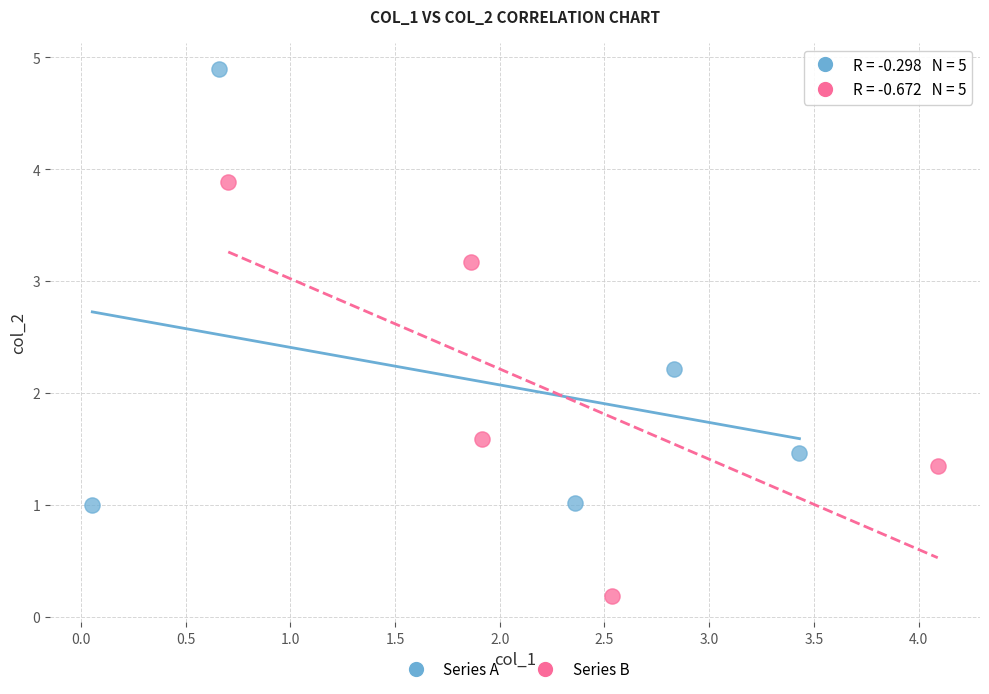

Which series reaches the minimum Y coordinate?

Series B